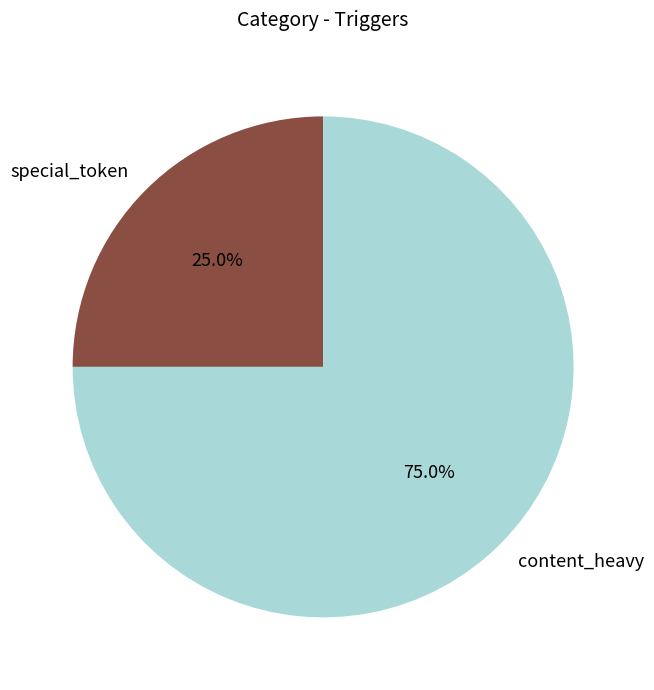

Approximately how many times larger is the value at special_token compared to content_heavy?

0.3